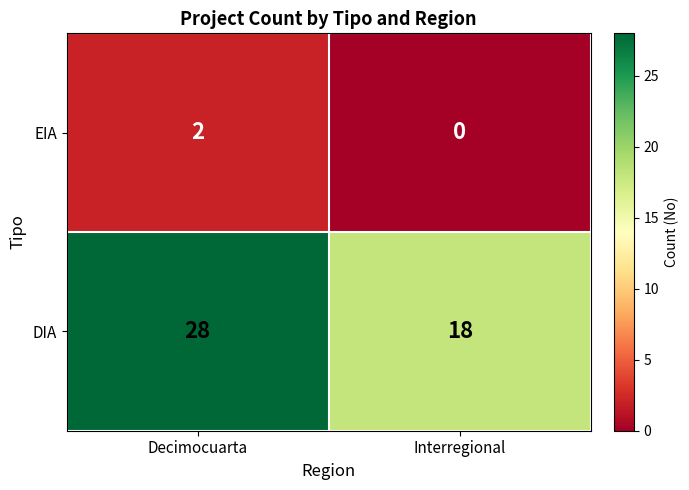

What is the spread (max minus min) of values at Interregional?

18